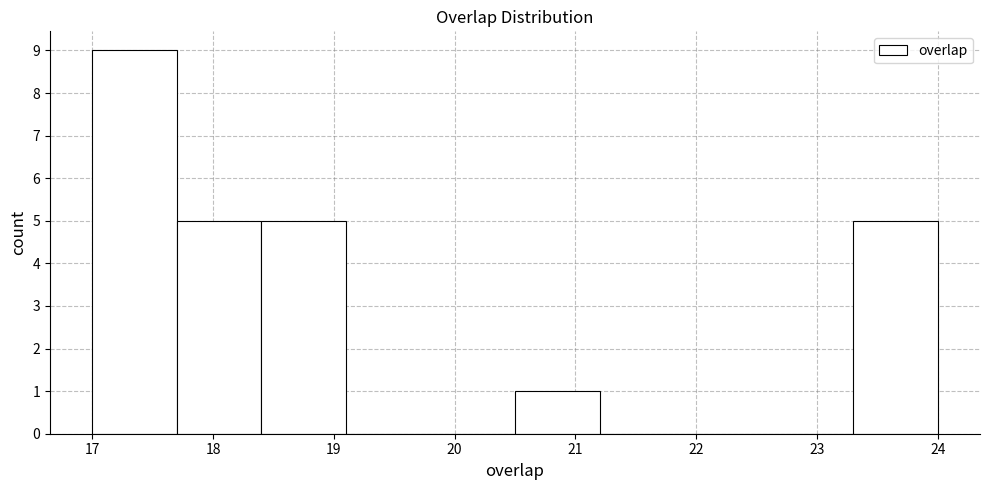

Which range on the x-axis has the tallest bar?

17.0 to 17.7